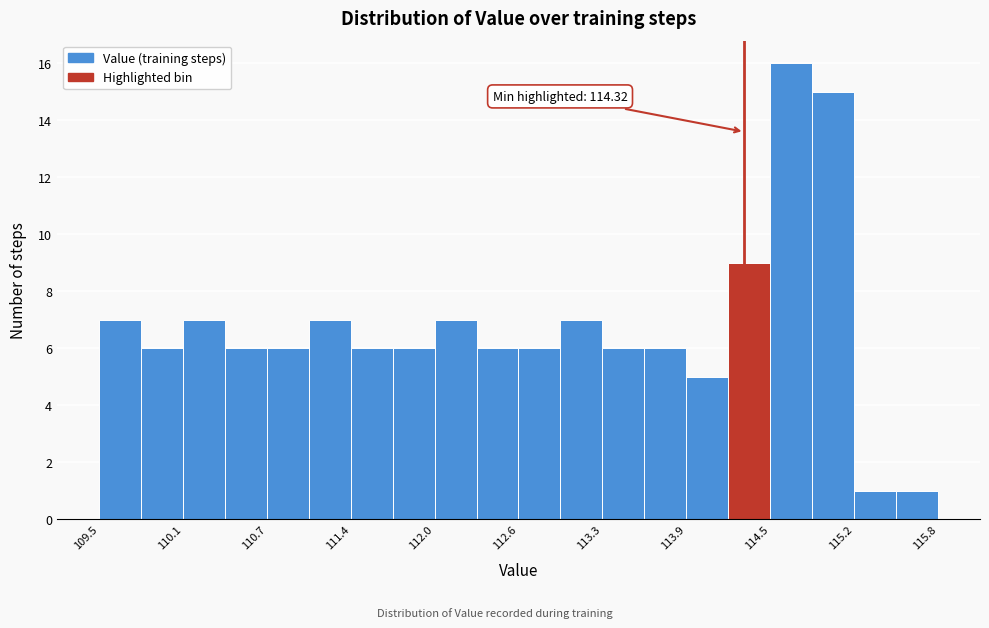

Read against the x-axis, roughly where is the centre of the tallest bar?

114.7